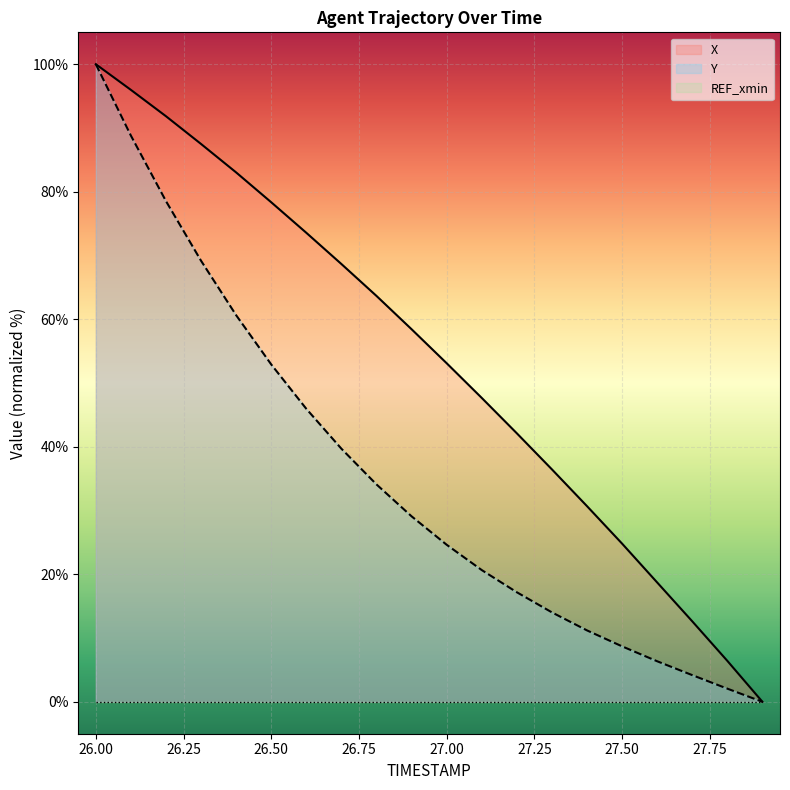

What is the sum of the Y values at 27.5 and 27.6?

15.1